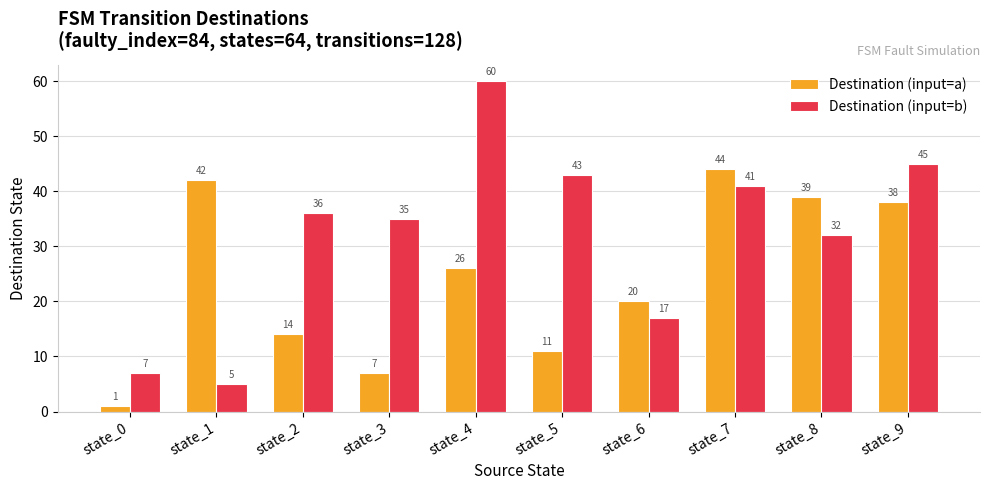

List the series in order of their overall mean, highest first.

Destination (input=b), Destination (input=a)